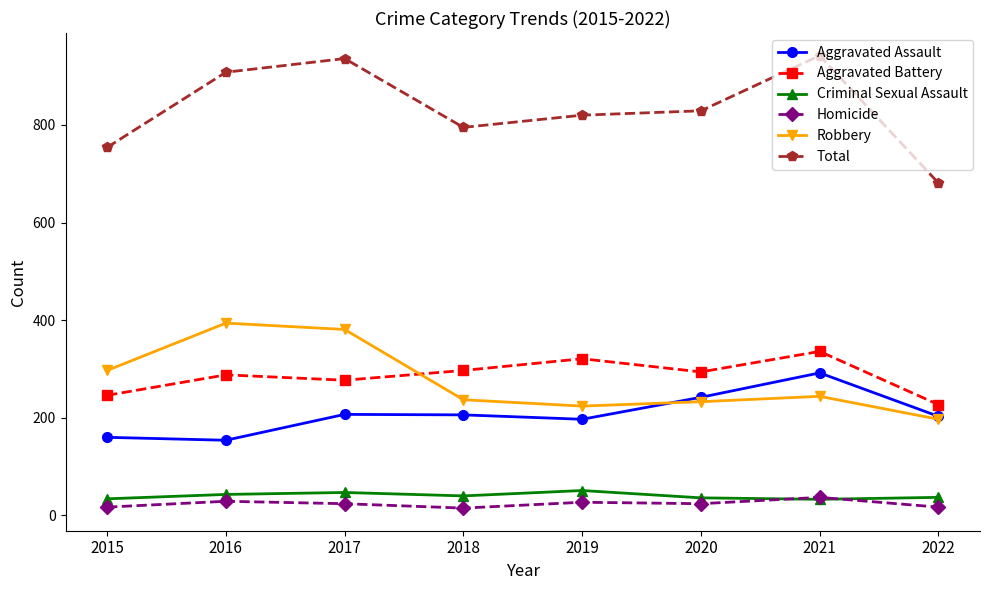

What are all the series names shown in the legend?

Aggravated Assault, Aggravated Battery, Criminal Sexual Assault, Homicide, Robbery, Total